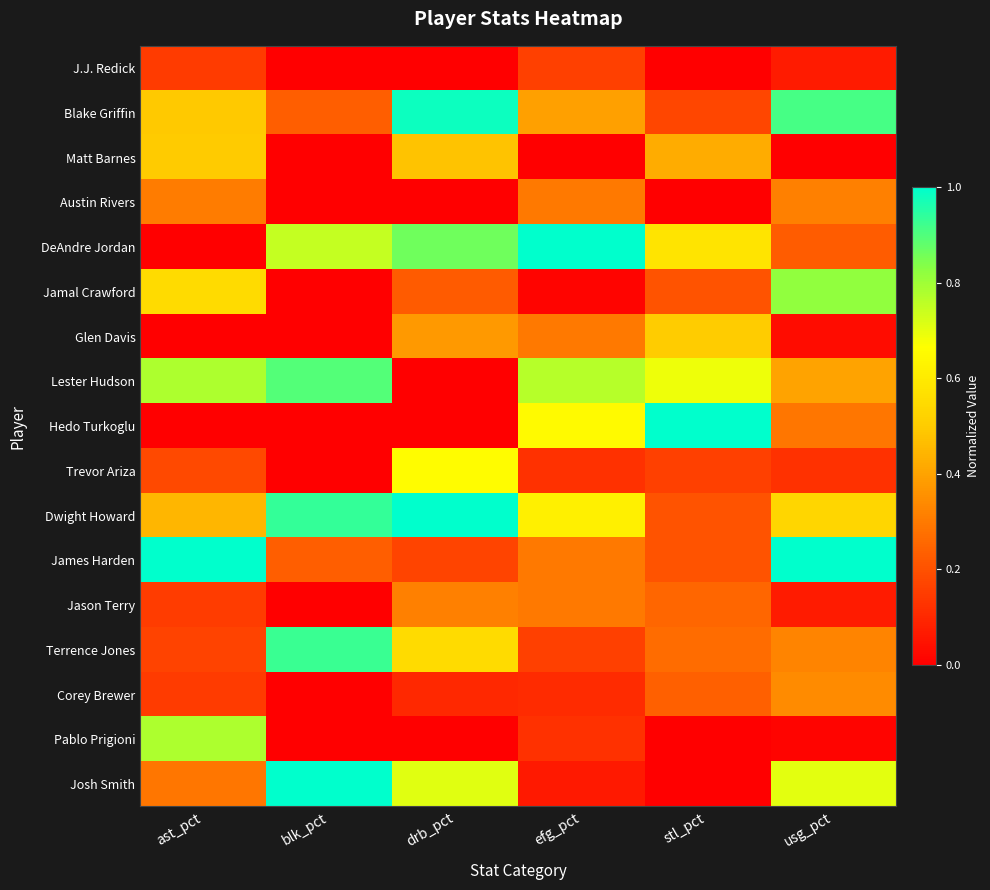

Rank the series by their maximum value, from lowest to highest.

J.J. Redick, Austin Rivers, Jason Terry, Corey Brewer, Matt Barnes, Glen Davis, Trevor Ariza, Pablo Prigioni, Jamal Crawford, Lester Hudson, Terrence Jones, Blake Griffin, DeAndre Jordan, Hedo Turkoglu, Dwight Howard, James Harden, Josh Smith